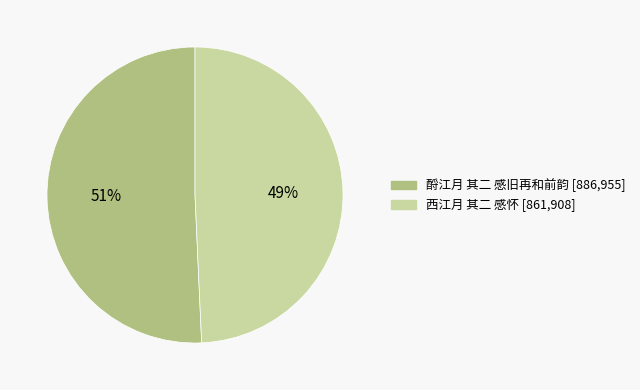

Count the number of slices in the pie.

2